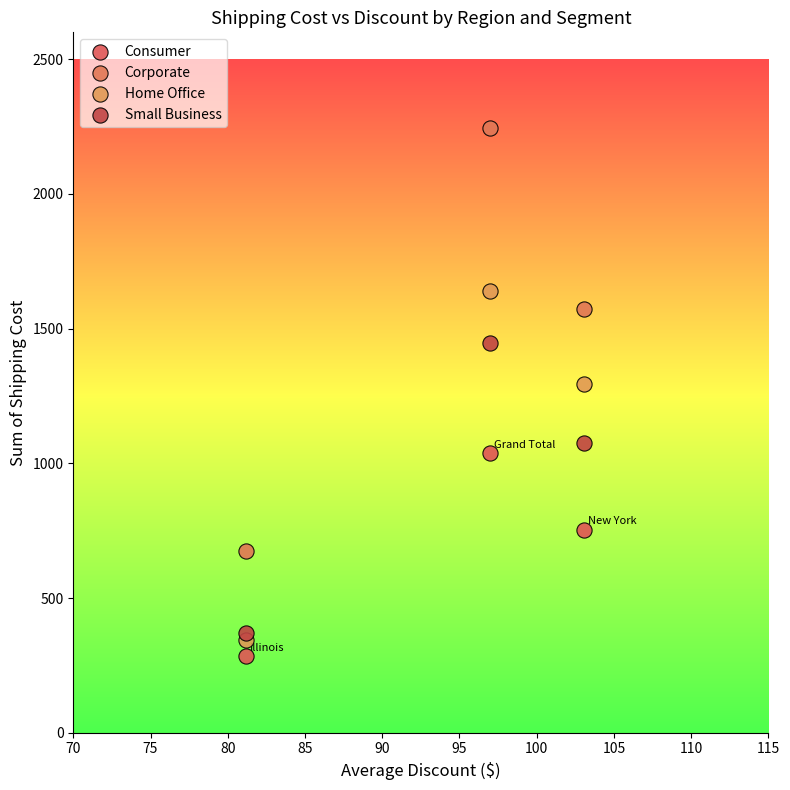

Which series has the largest Y range (max minus min)?

Corporate